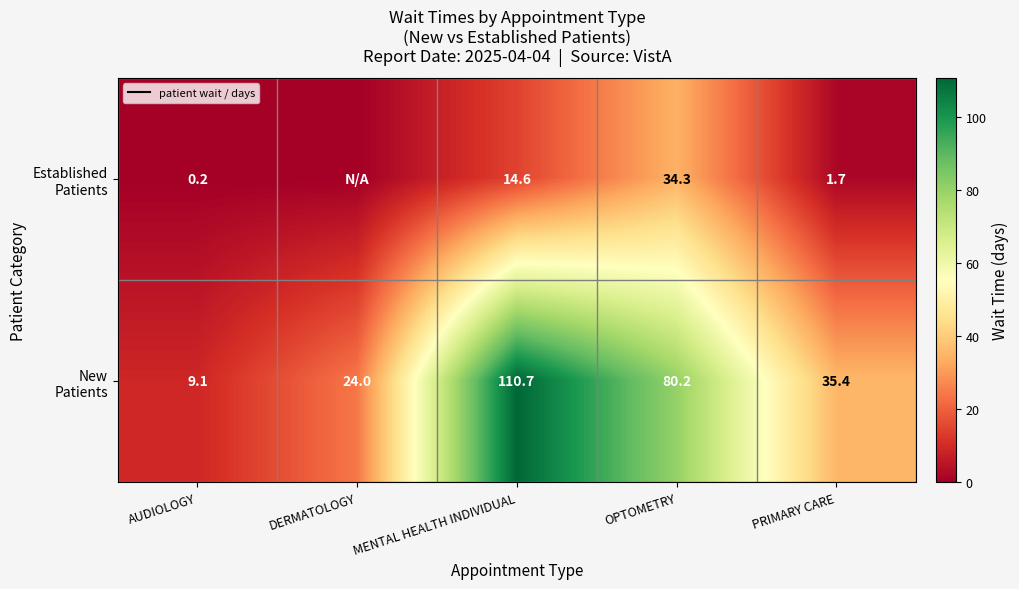

What is the difference between the highest and lowest values at AUDIOLOGY?

8.9